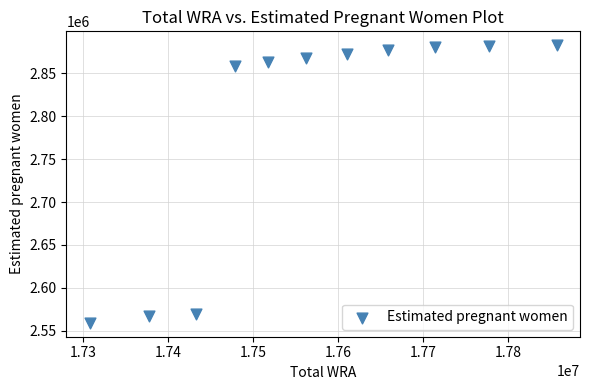

What Y value in the scatter plot is closest to 2720949?

2857990.9